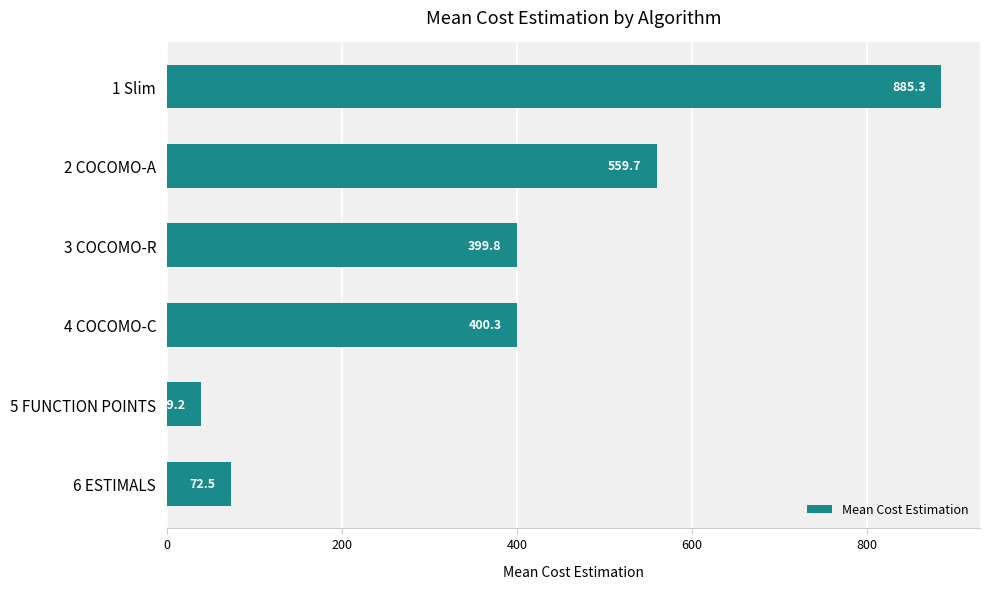

What is the label of the 6th bar from the top?

6 ESTIMALS